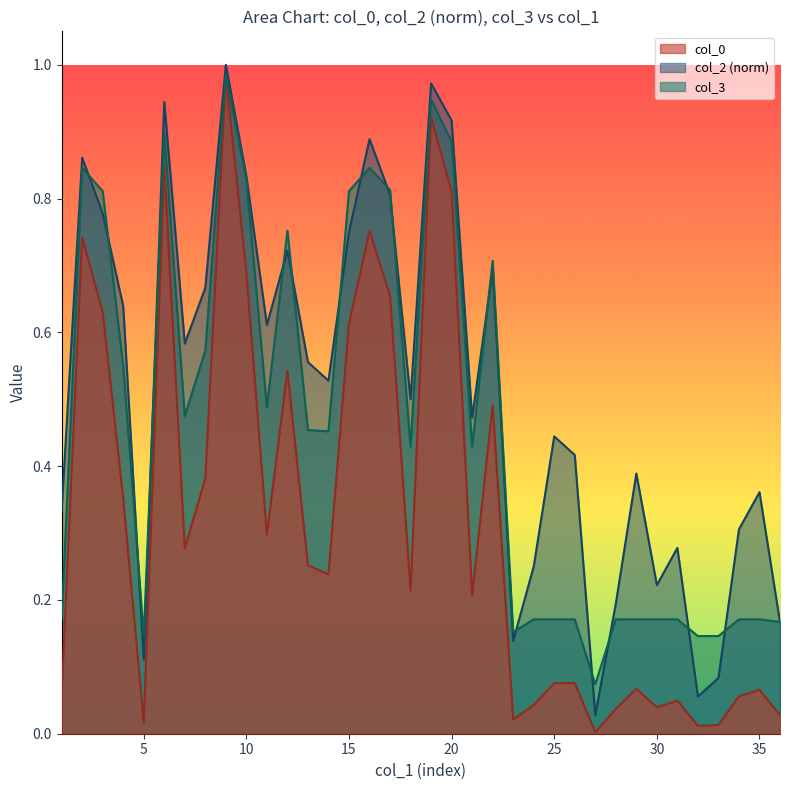

Where is col_0 nearest to the value 0?

27